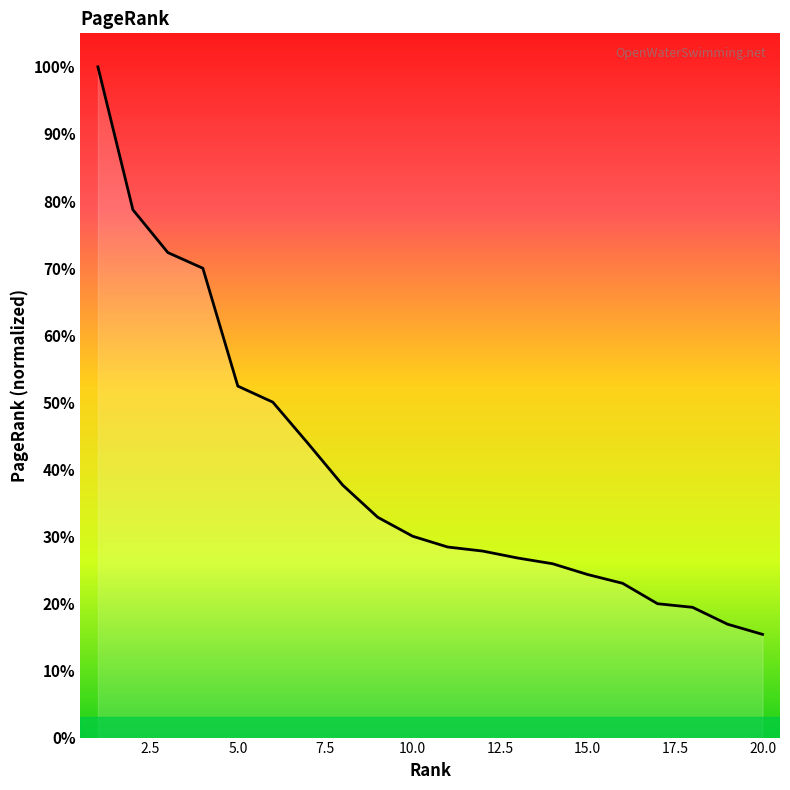

What is the minimum value shown in the chart?

15.4